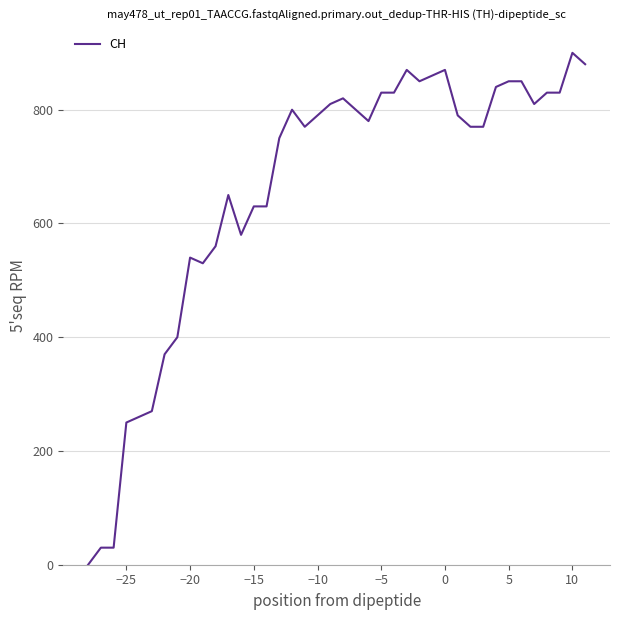

What is the difference between the maximum and minimum values?

900